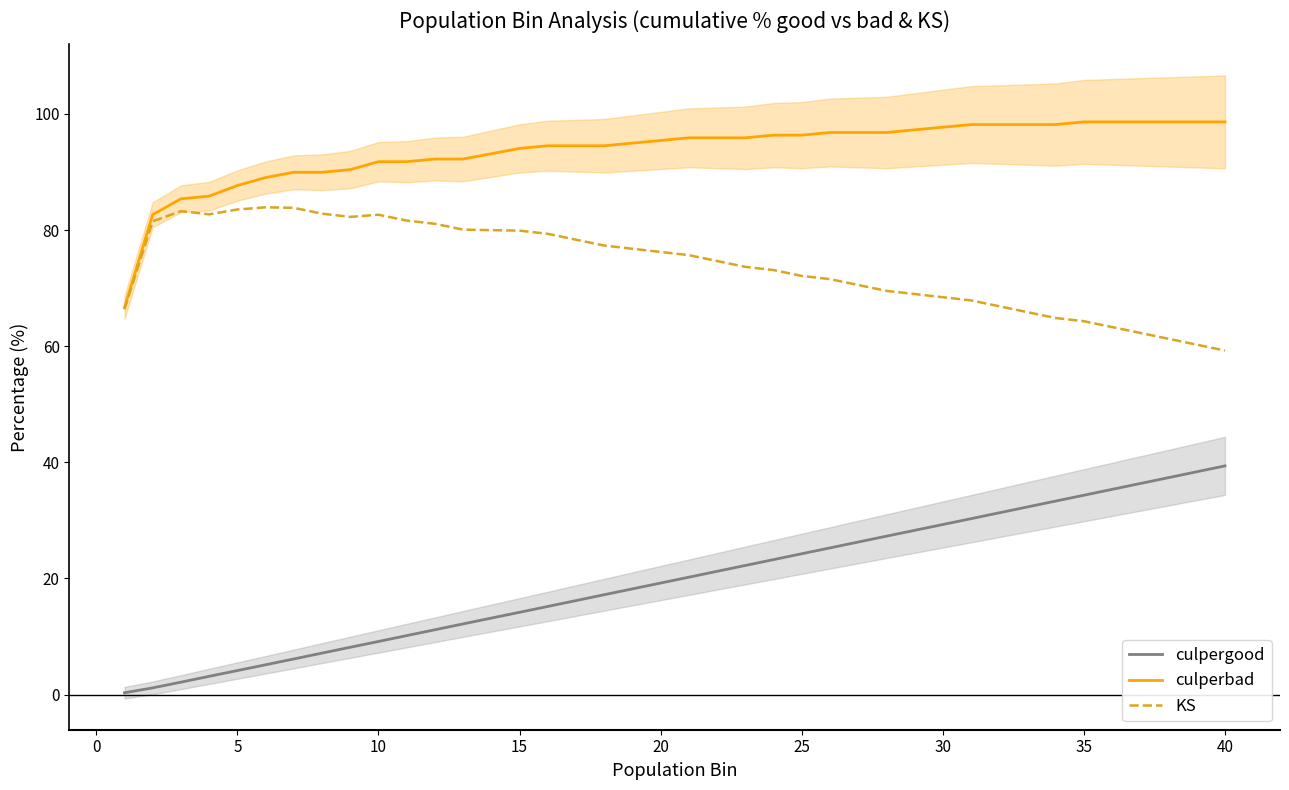

The culpergood series shows 14.2 at 15. True or false?

True